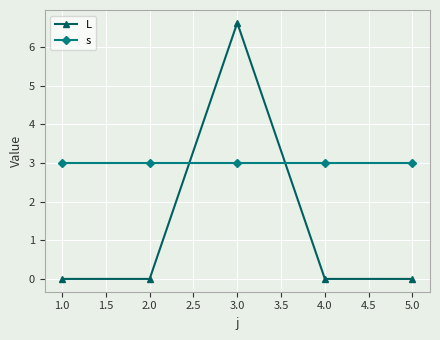

Reading left to right, what are all the values shown in this chart?

L: 0.0	0.0	6.6	0.0	0.0
s: 3.0	3.0	3.0	3.0	3.0